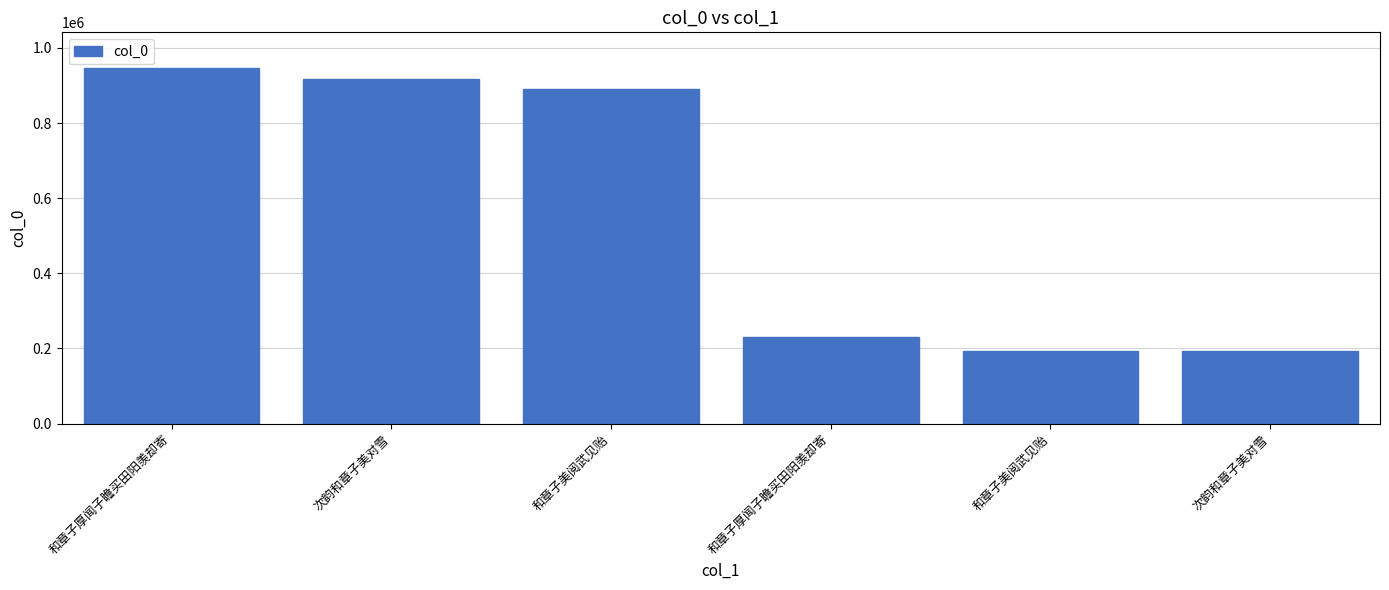

Does the chart contain stacked bars?

No